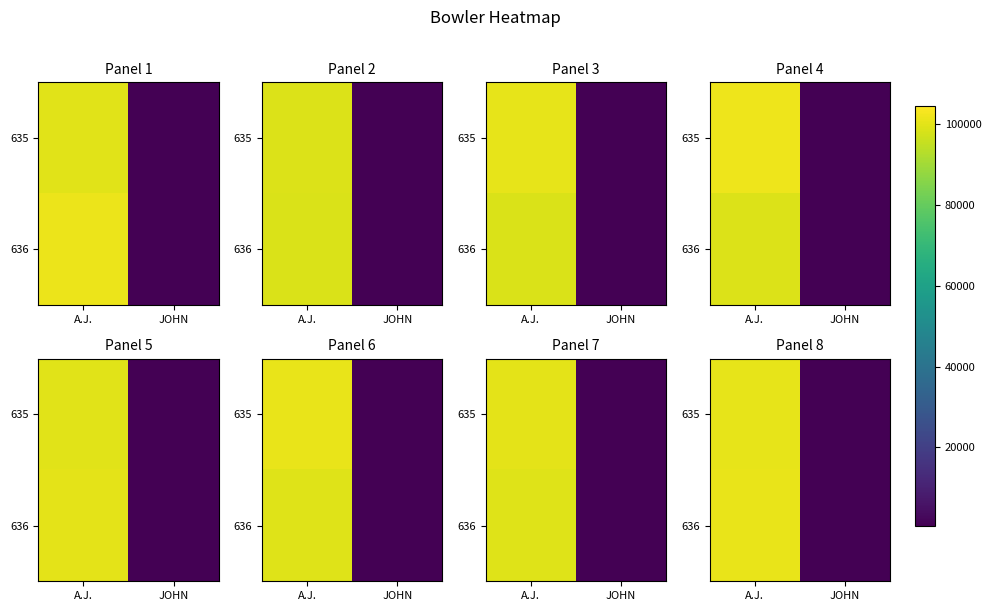

What is the difference between the 635 values at JOHN and A.J.?

100034.2